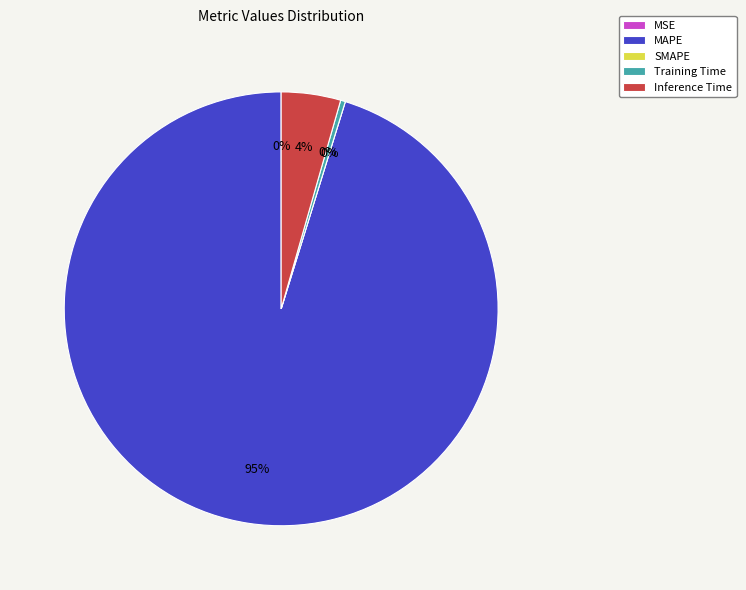

To the nearest percent, what portion does Inference Time represent?

4%